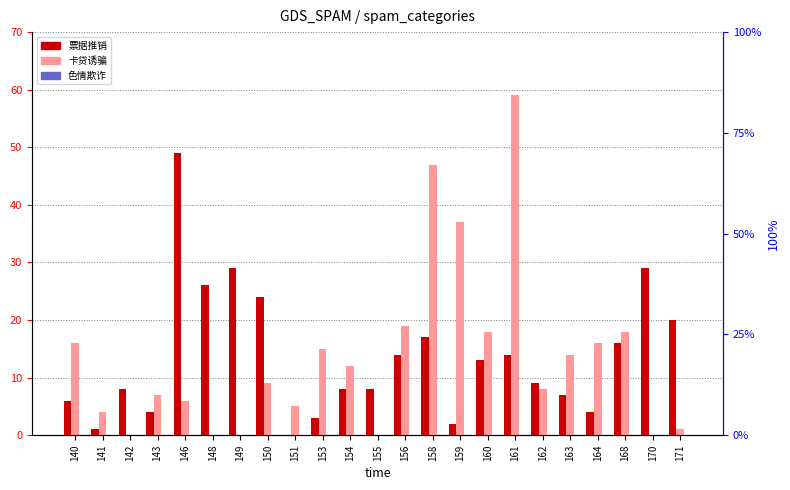

What are all the series names shown in the legend?

票据推销, 卡贷诱骗, 色情欺诈